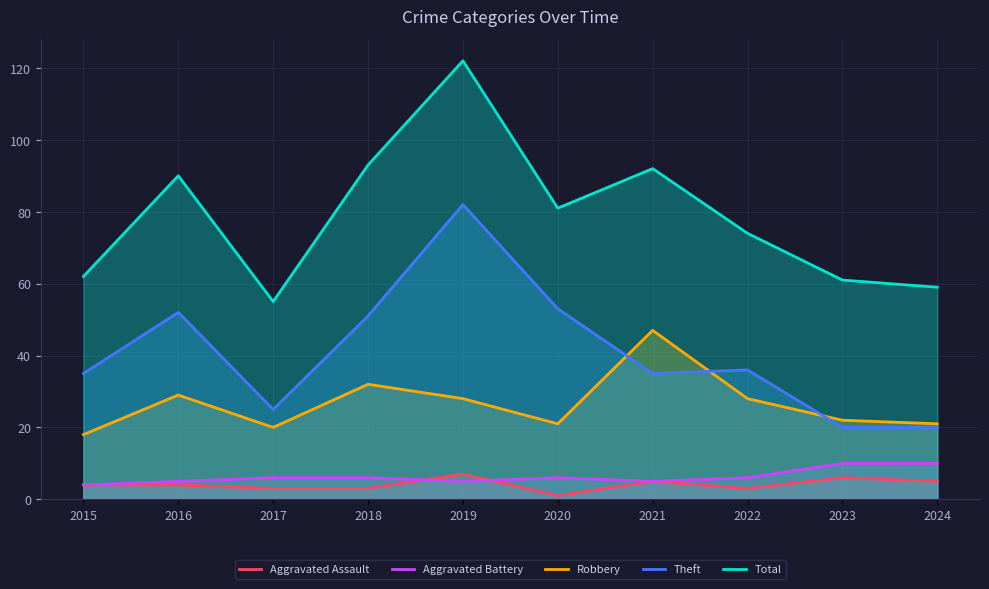

What is the average value of the Robbery series?

27